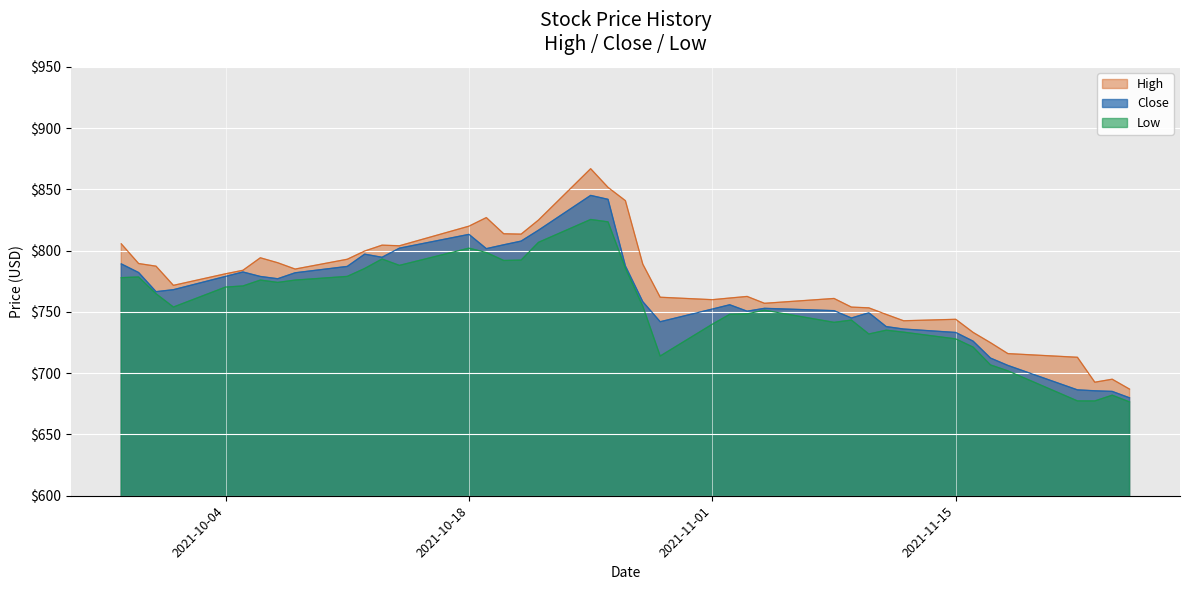

In Low, how many points are lower than both neighbors (excluding endpoints)?

8